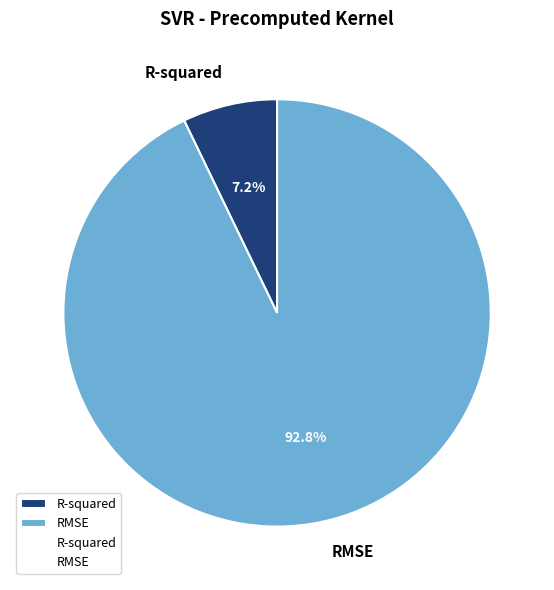

Which has a higher value, RMSE or R-squared?

RMSE